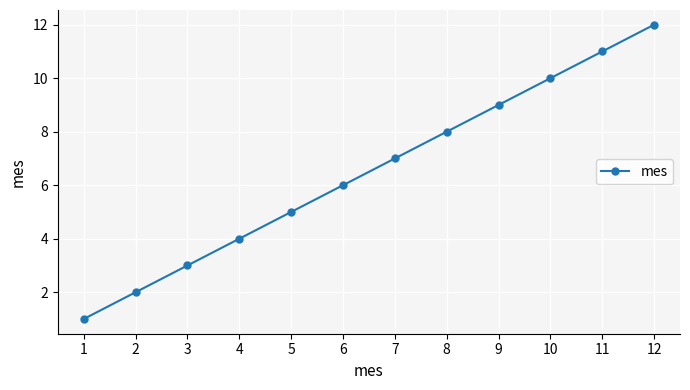

How many distinct data groups are displayed?

1